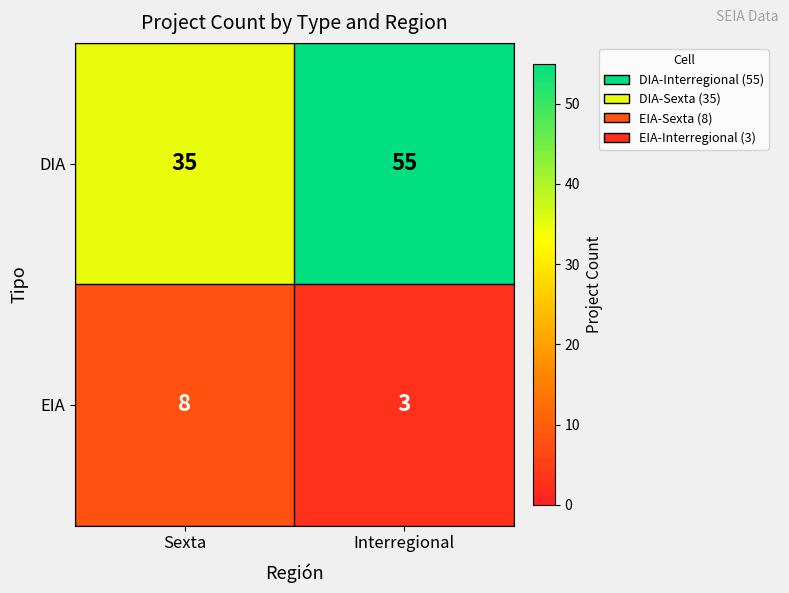

Reading left to right, what are all the values shown in this chart?

DIA: 35	55
EIA: 8	3